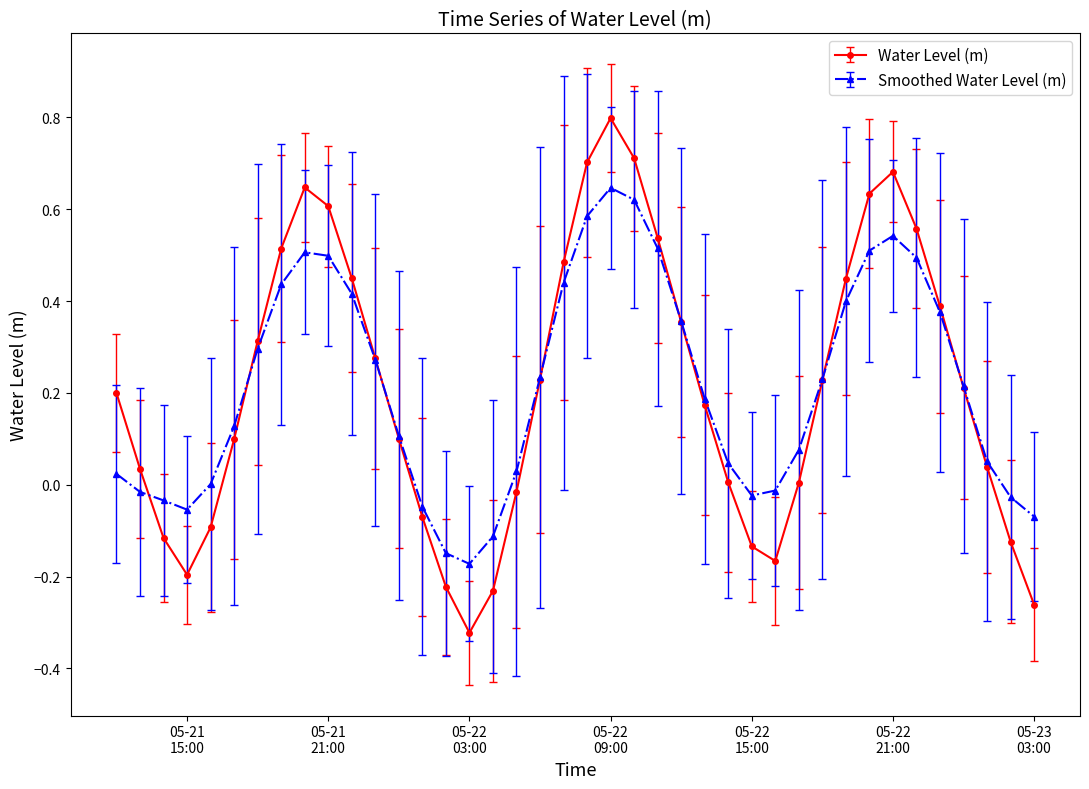

What is the greatest value displayed?

0.8